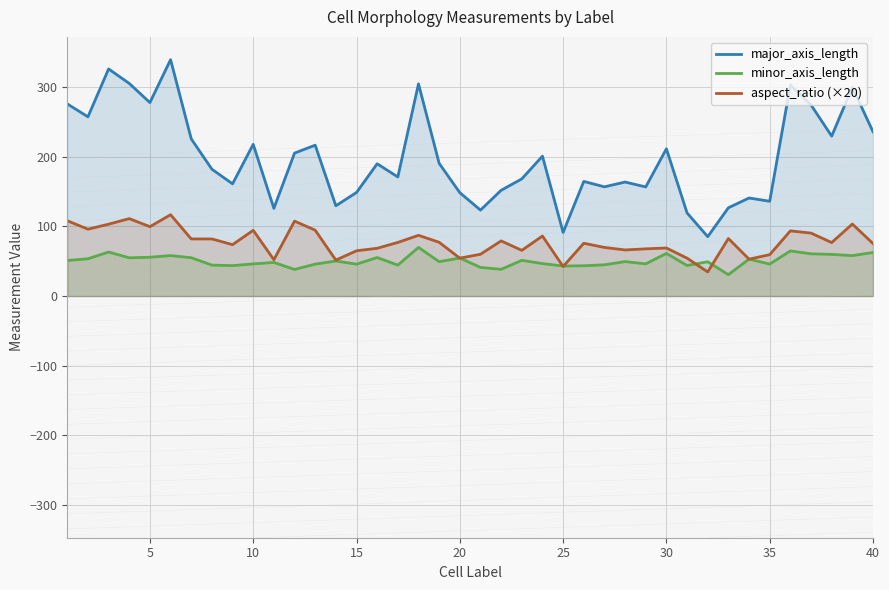

What is the value of the major_axis_length point at the 4th from the left?

305.3